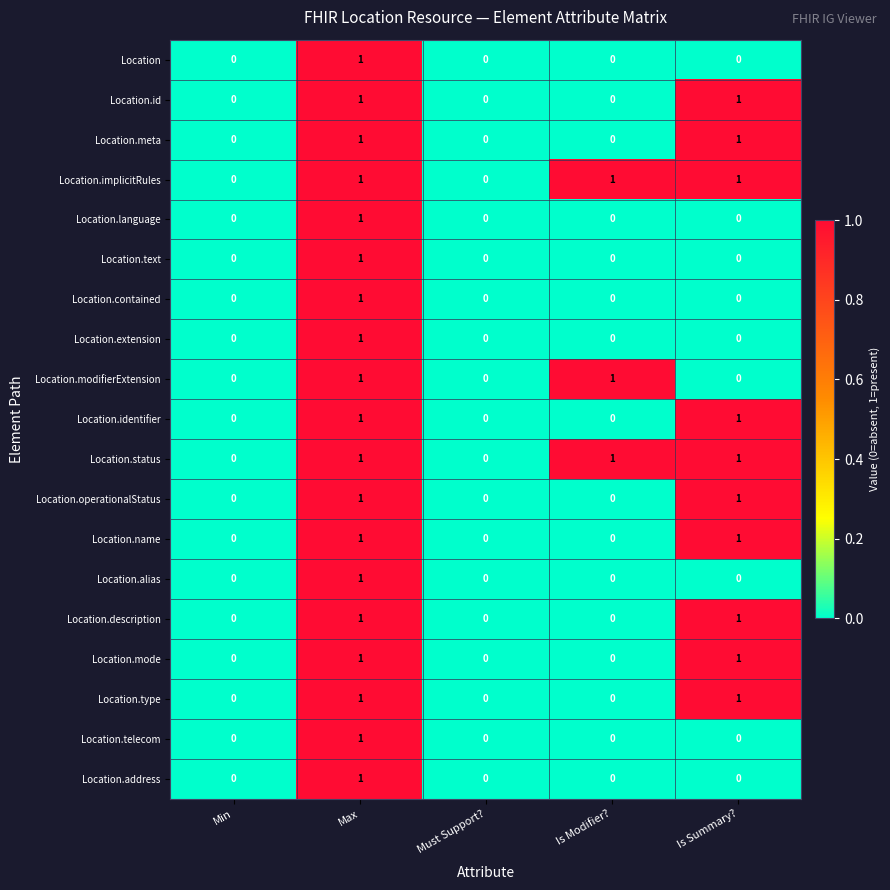

Count the Location.mode values in the range 0 to 1.

5